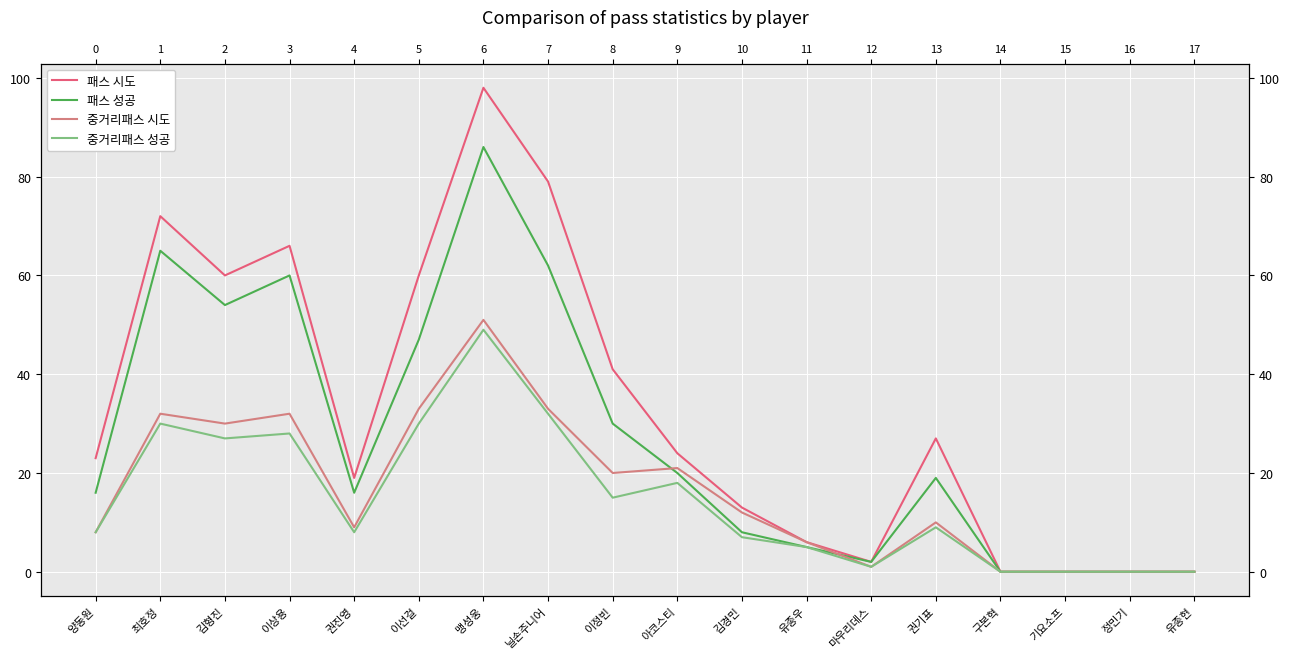

What is the value of the 중거리패스 시도 point at the 10th from the left?

21